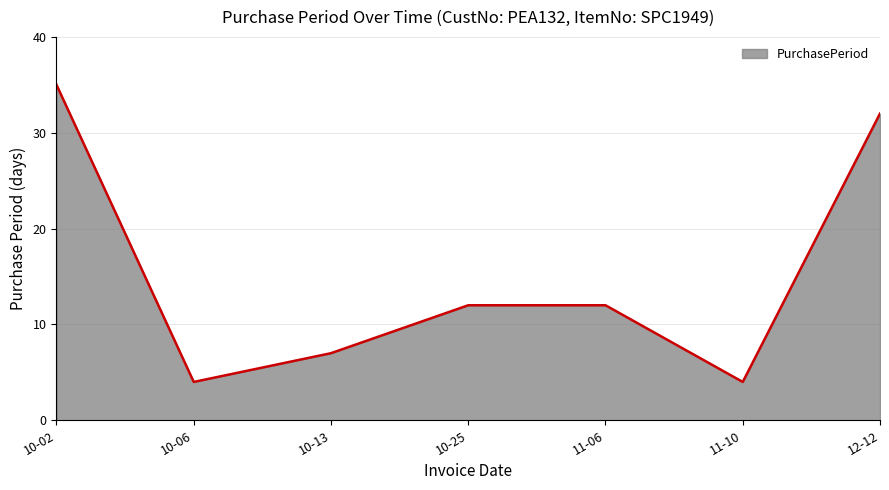

Reading right to left, list all the values displayed in this chart.

12-12=32	11-10=4	11-06=12	10-25=12	10-13=7	10-06=4	10-02=35